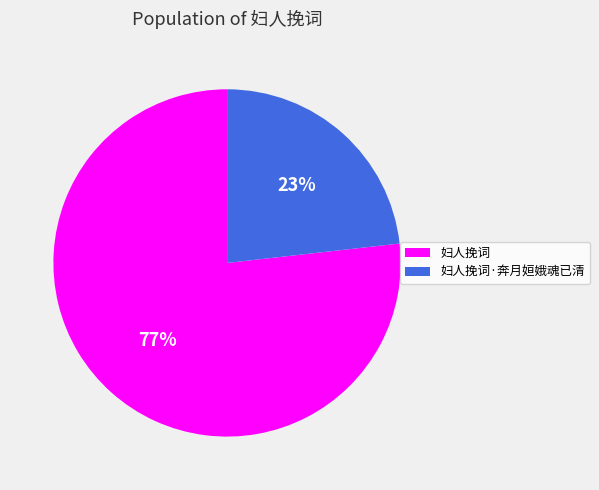

Is there a majority slice in this chart?

Yes